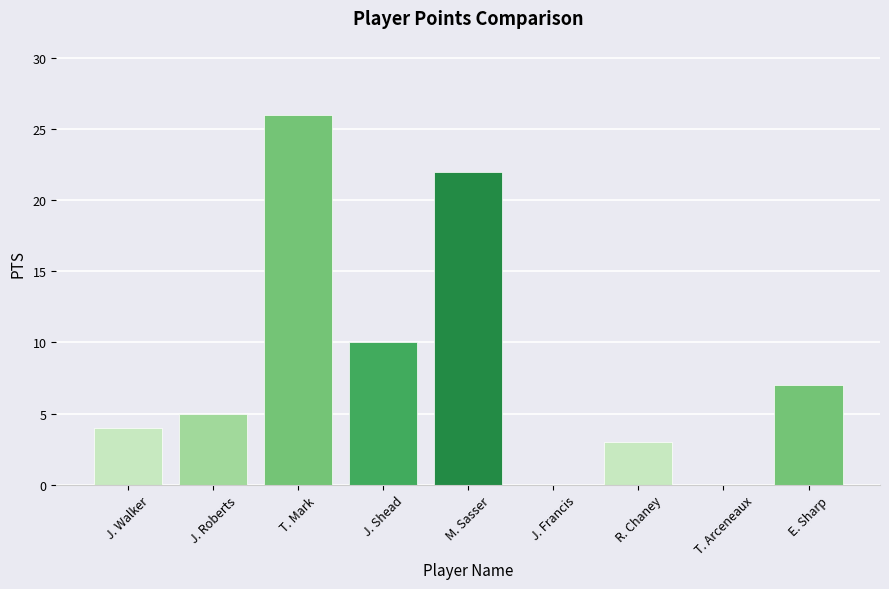

What is the ratio of the value at J. Walker to the value at T. Mark?

0.2